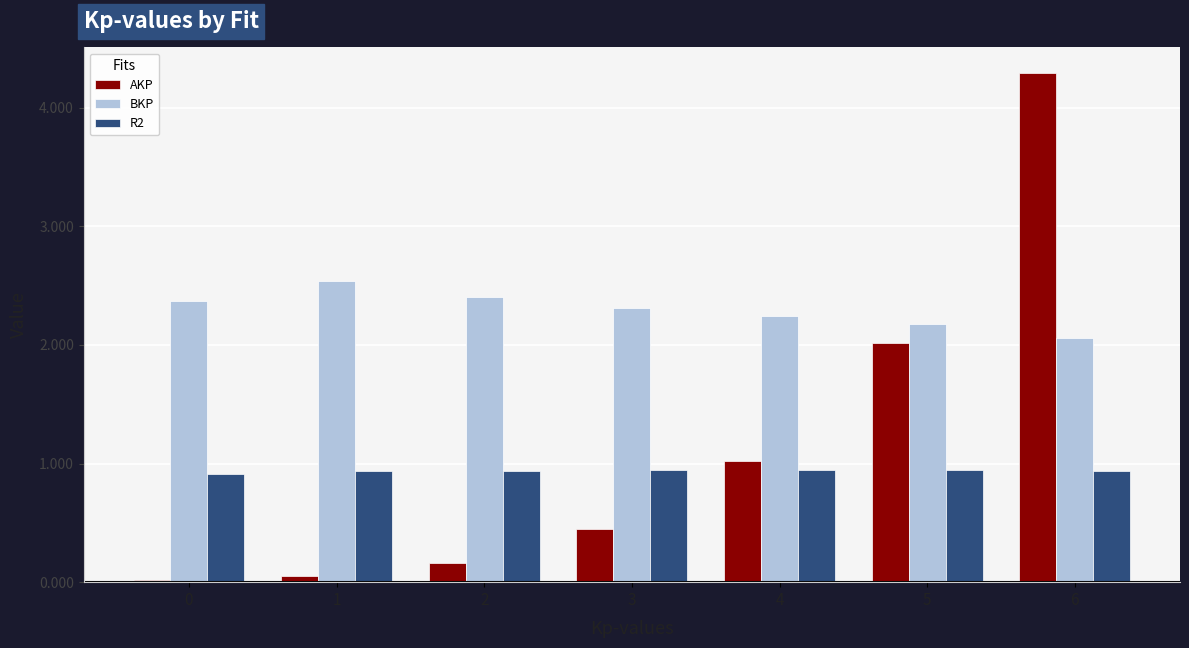

Rank the series by their maximum value, from lowest to highest.

R2, BKP, AKP